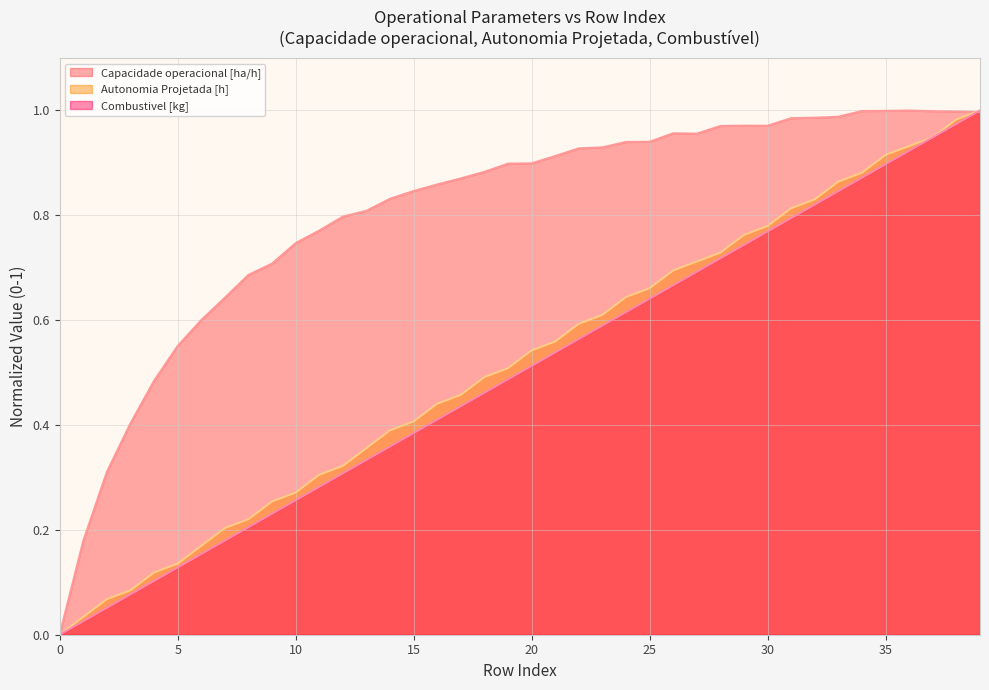

The value of Capacidade operacional [ha/h] at 1 is 0.2. True or false?

True